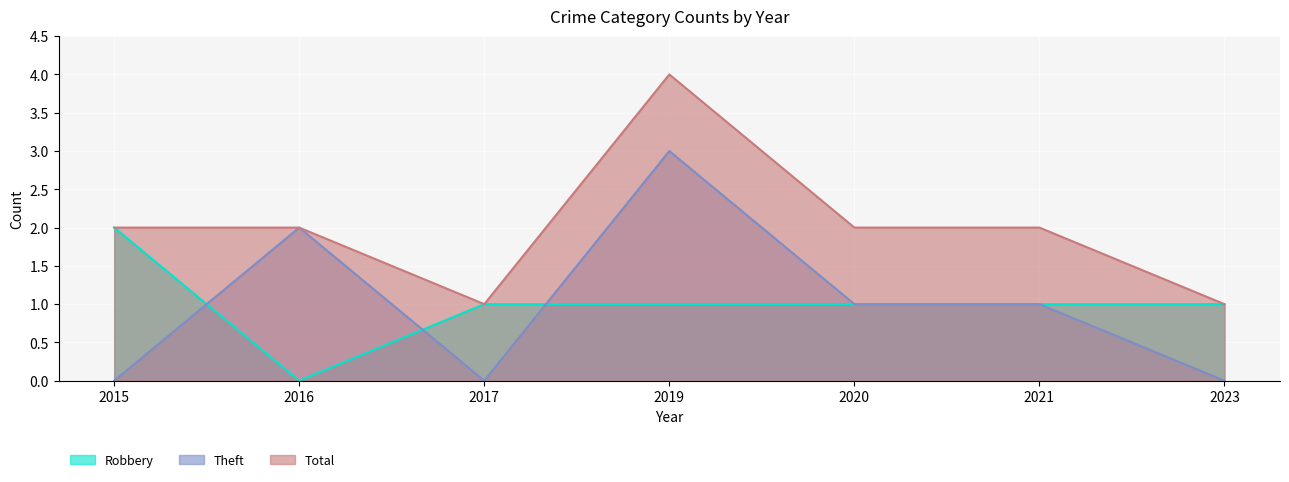

Reading left to right, list all the values displayed in this chart.

Robbery: 2015=2	2016=0	2017=1	2019=1	2020=1	2021=1	2023=1
Theft: 2015=0	2016=2	2017=0	2019=3	2020=1	2021=1	2023=0
Total: 2015=2	2016=2	2017=1	2019=4	2020=2	2021=2	2023=1